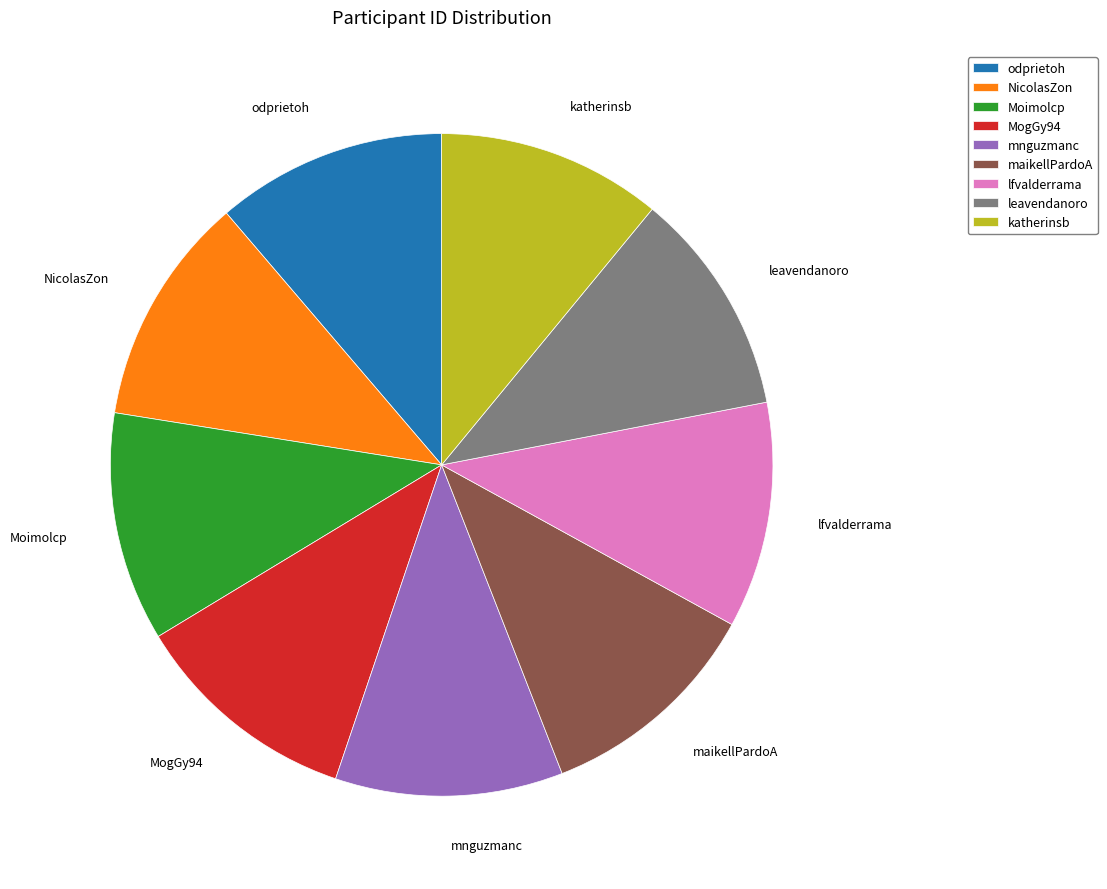

How many slices are in this pie chart?

9